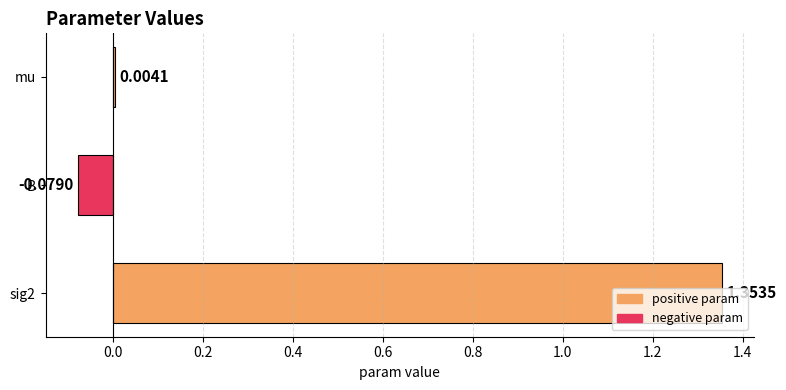

How many positive values are there?

2